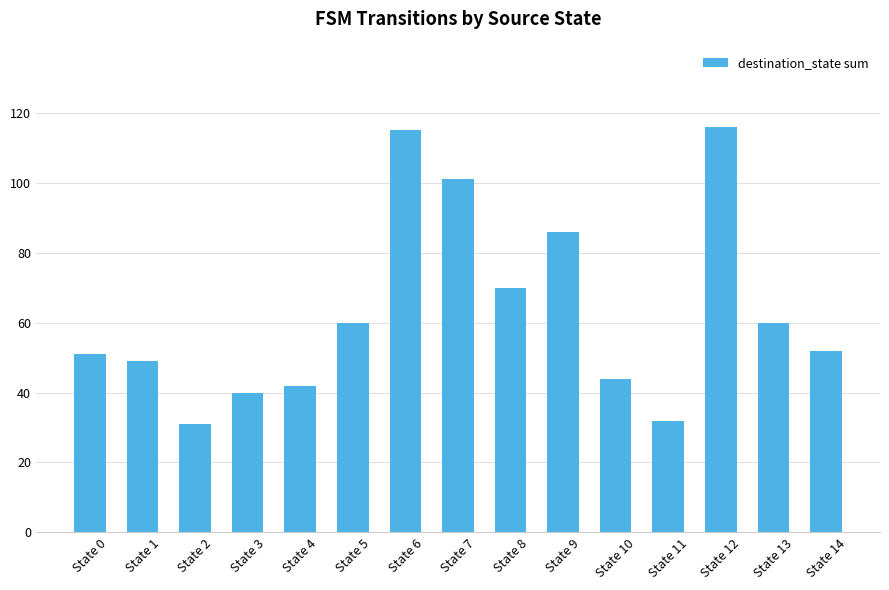

What is the smallest value displayed?

31